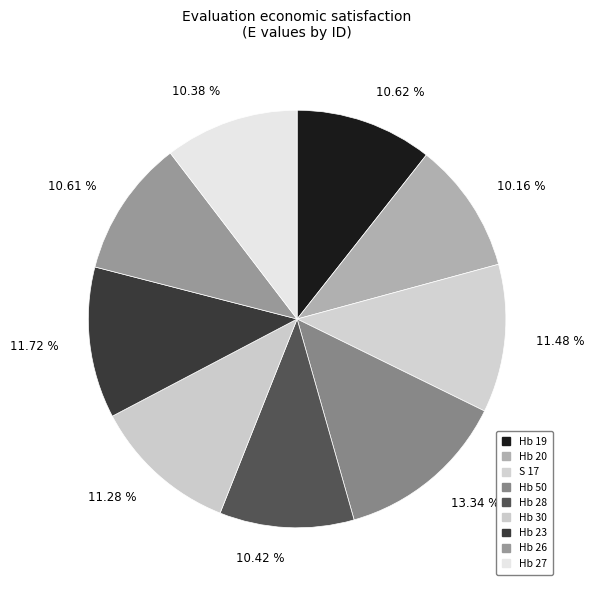

Count the number of slices in the pie.

9